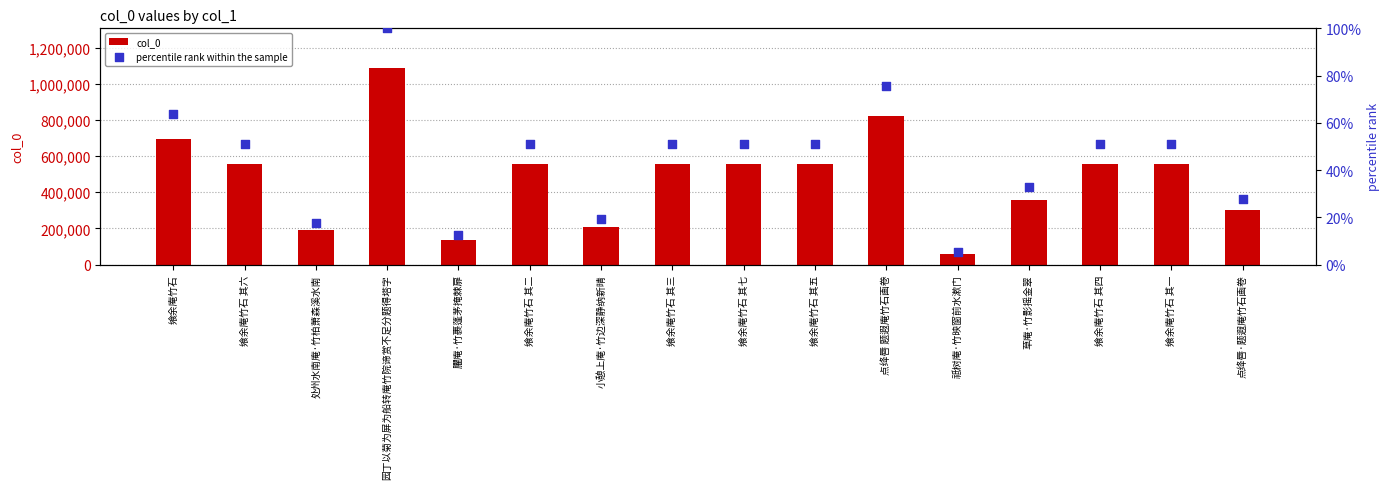

Which series has the largest Y range (max minus min)?

col_0